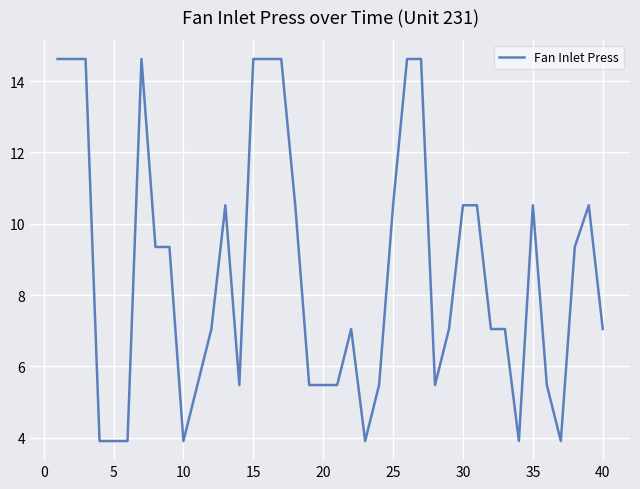

What is the minimum value shown in the chart?

3.9